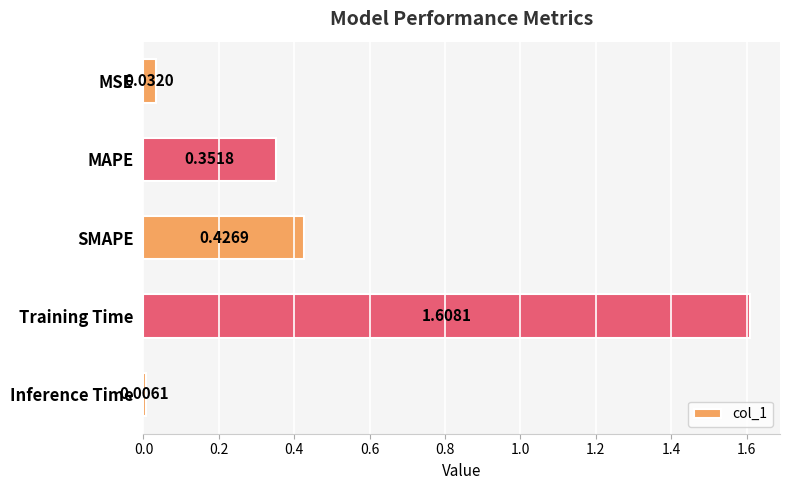

What is the change in value from MSE to MAPE?

+0.3